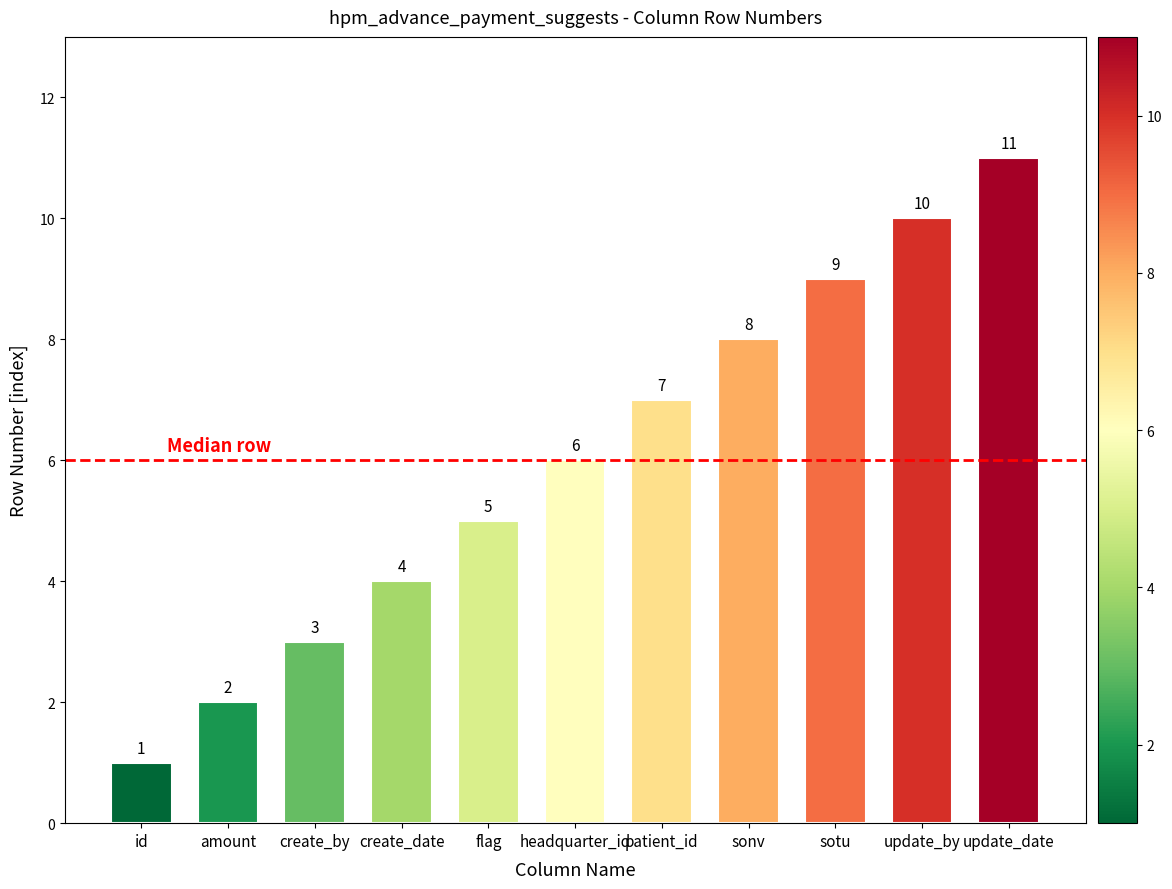

What is the average value?

6